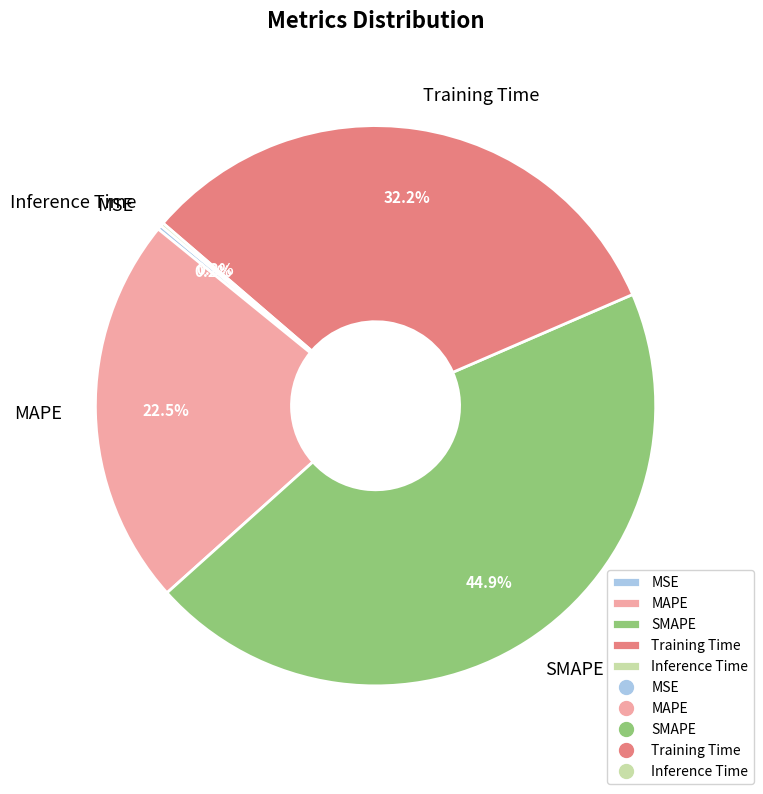

What portion of the pie excludes Training Time?

67.8%